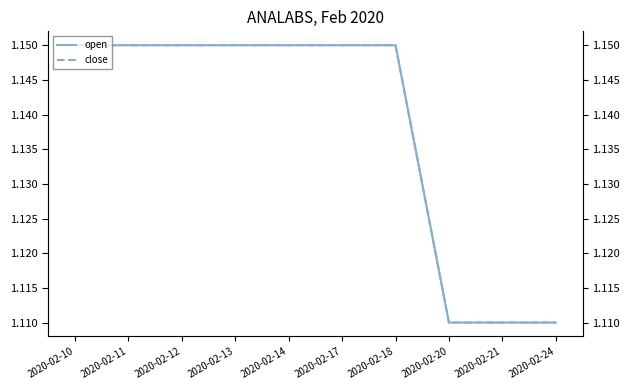

Reading right to left, what are all the values shown in this chart?

open: 1.1	1.1	1.1	1.1	1.1	1.1	1.1	1.1	1.1	1.1
close: 1.1	1.1	1.1	1.1	1.1	1.1	1.1	1.1	1.1	1.1